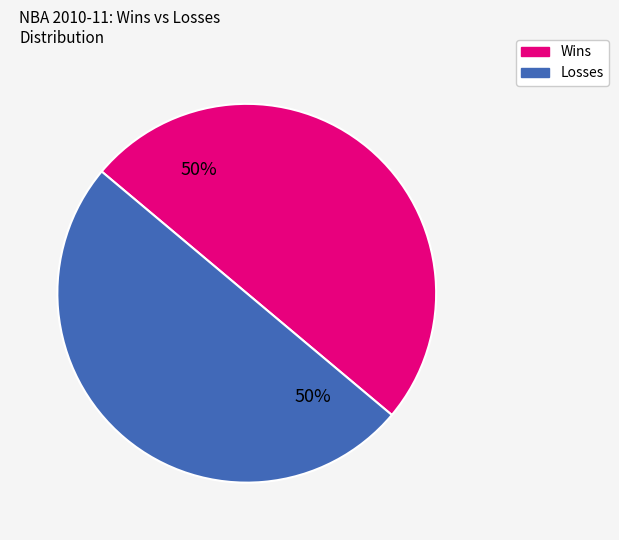

To the nearest percent, what is the average slice percentage?

50%